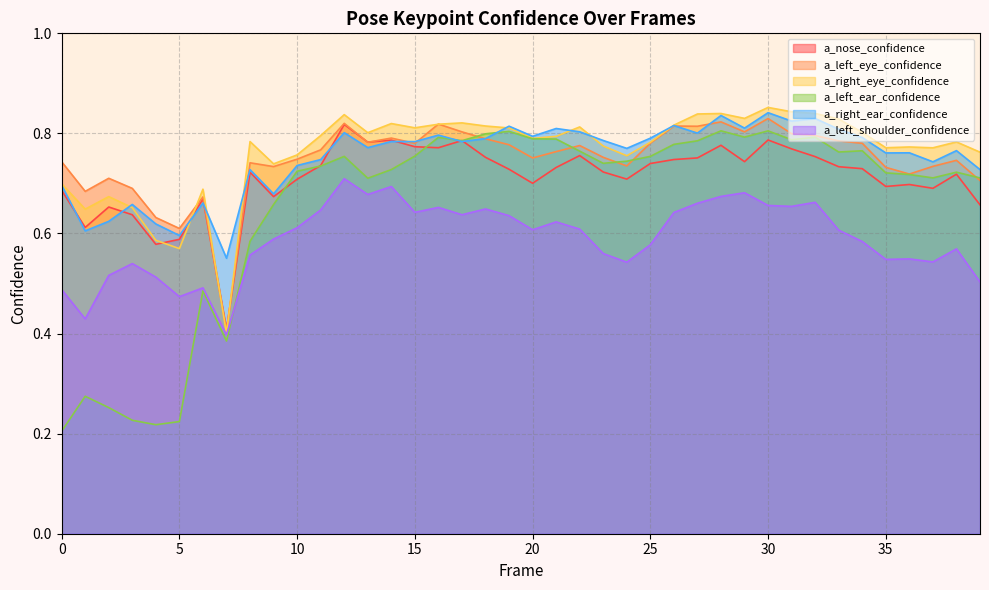

How many a_left_eye_confidence values are between 0 and 1?

40